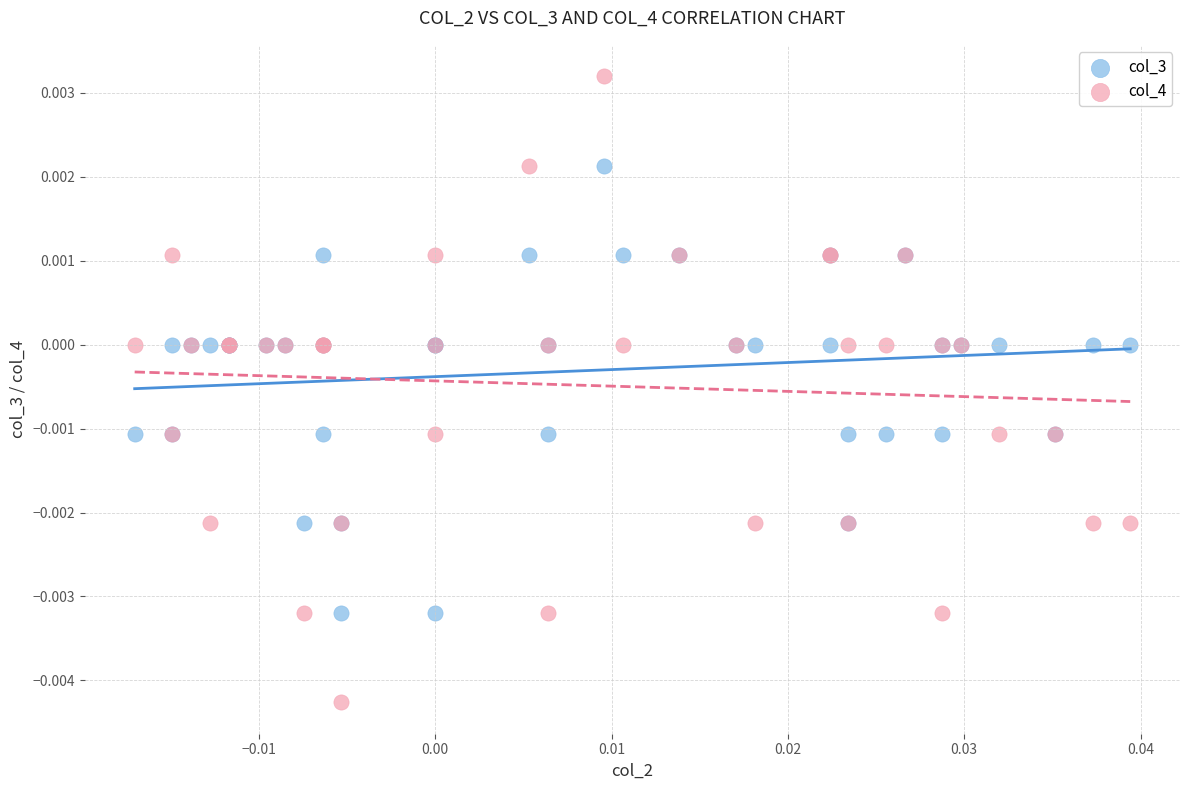

Which series has the widest spread of Y values?

col_4